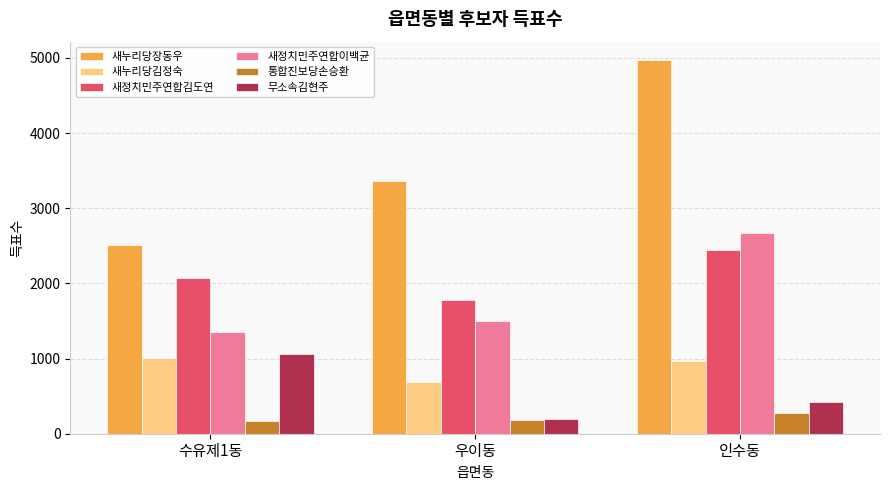

What is the label of the 1st bar from the right?

인수동